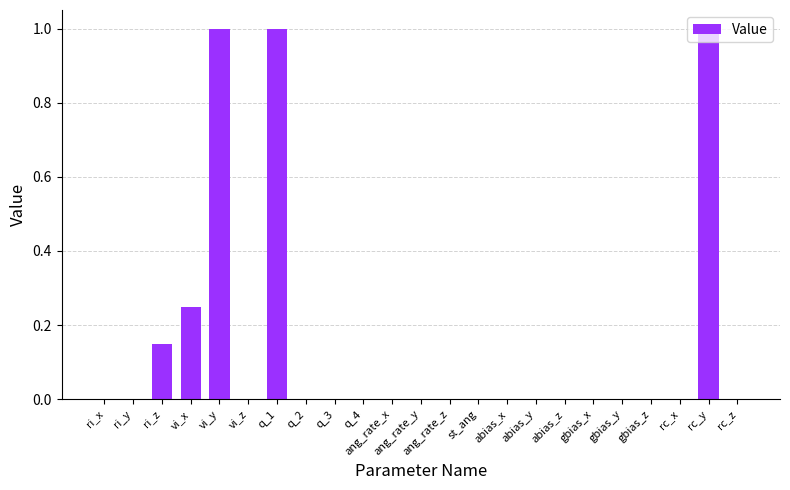

Is it true that the value at rc_y is 1.0?

True